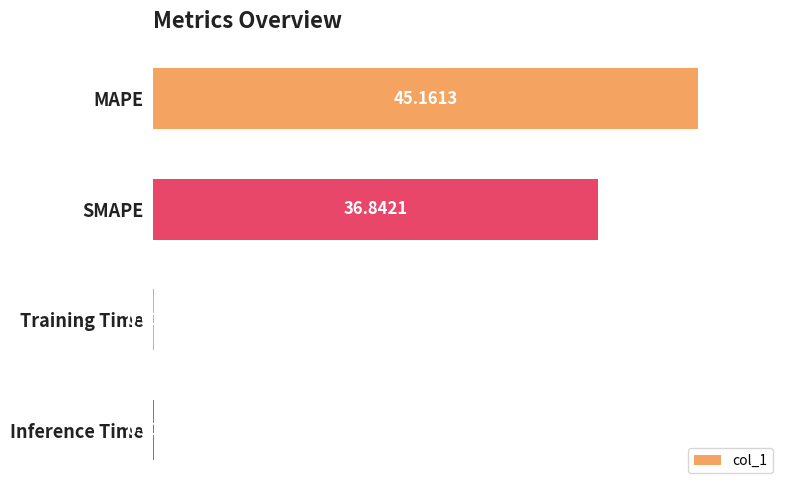

How many values exceed 36?

2